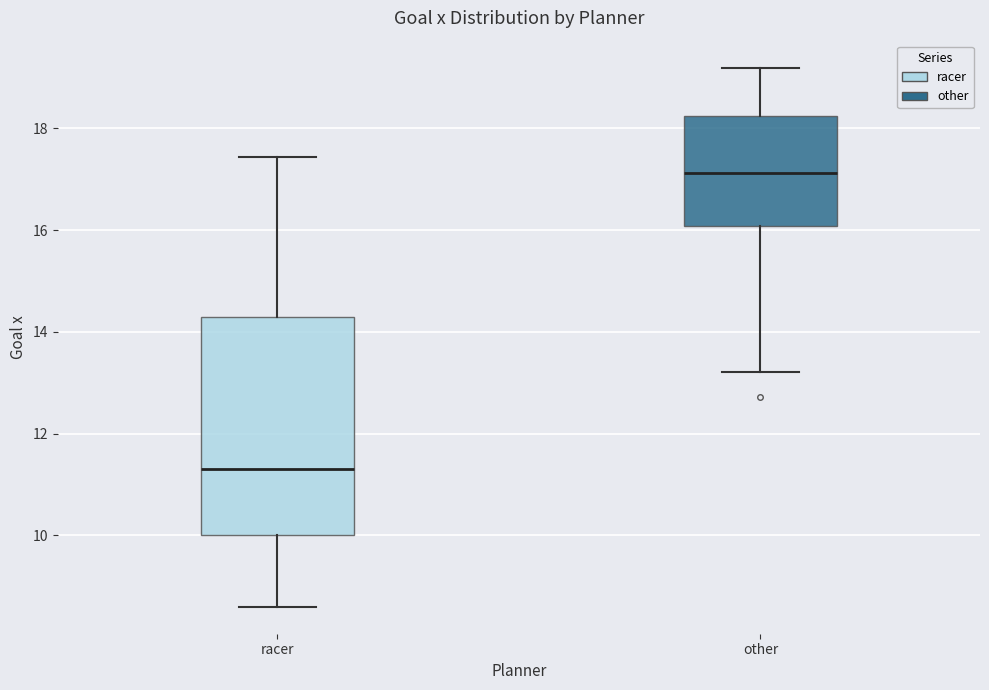

Which box is the tallest, from its lower edge to its upper edge?

racer